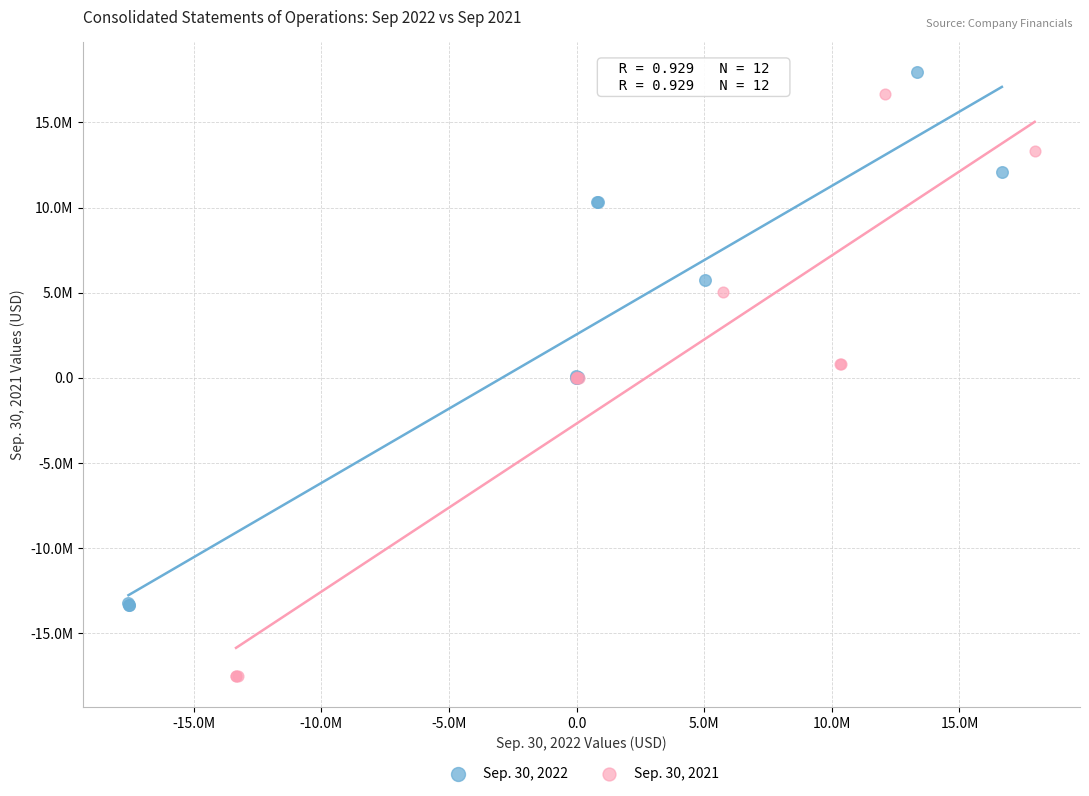

Which series contains the highest Y value?

Sep. 30, 2022